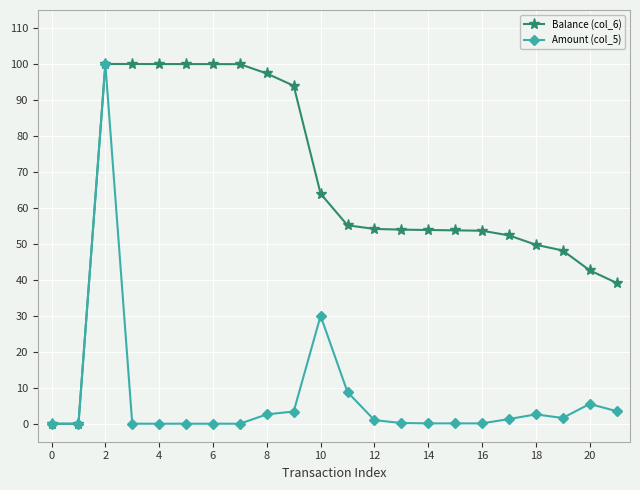

What is the difference between the maximum and second lowest values in the Amount (col_5) series?

100.0